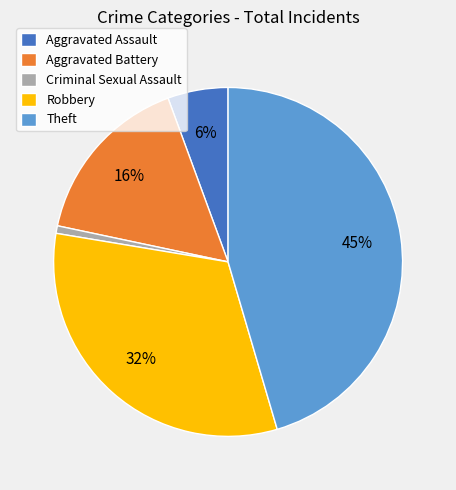

To the nearest percent, what is the difference between the Robbery and Aggravated Battery slice percentages?

16%